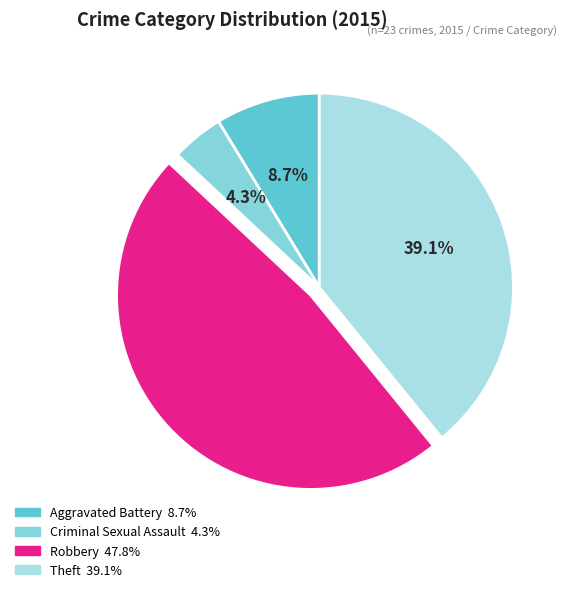

Does Theft represent more than half of the total?

No